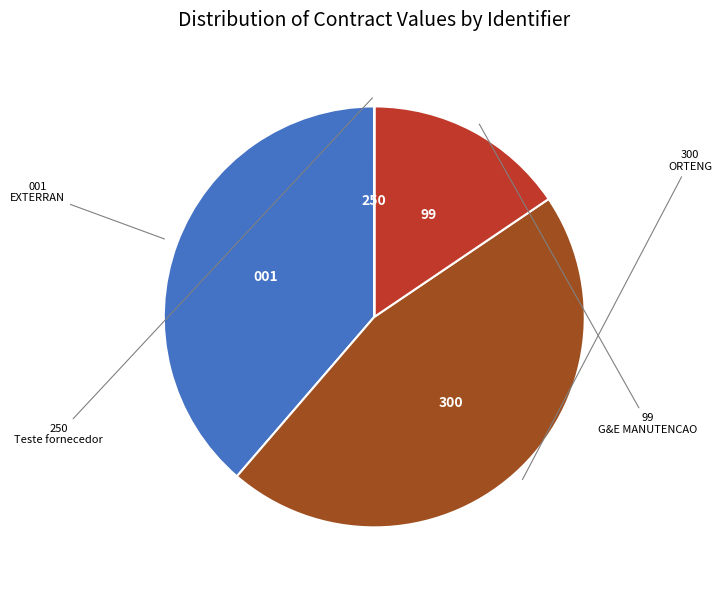

Which slice is the largest?

300